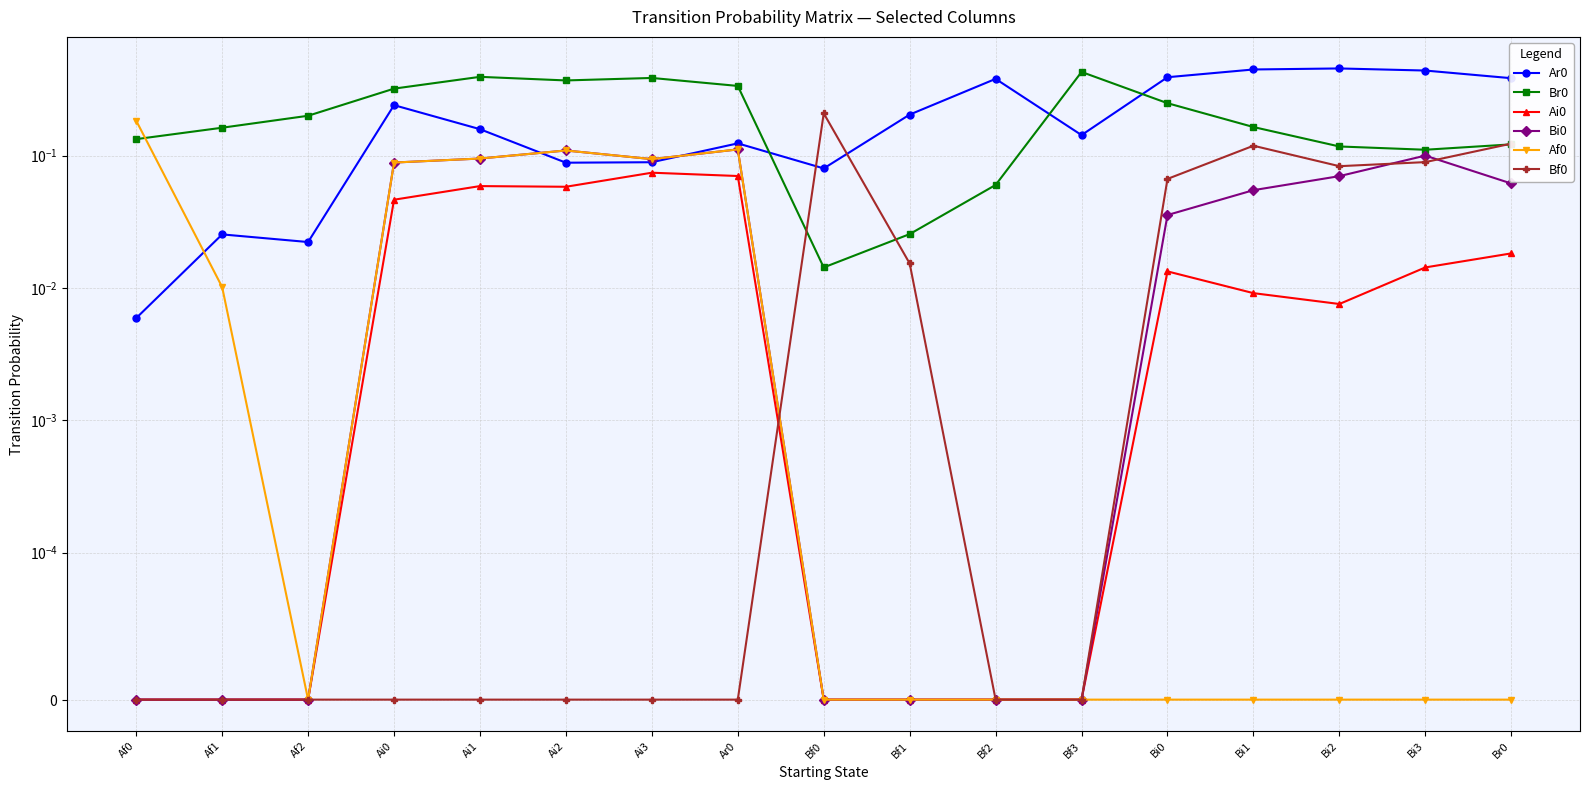

Count the number of categories in the chart.

17